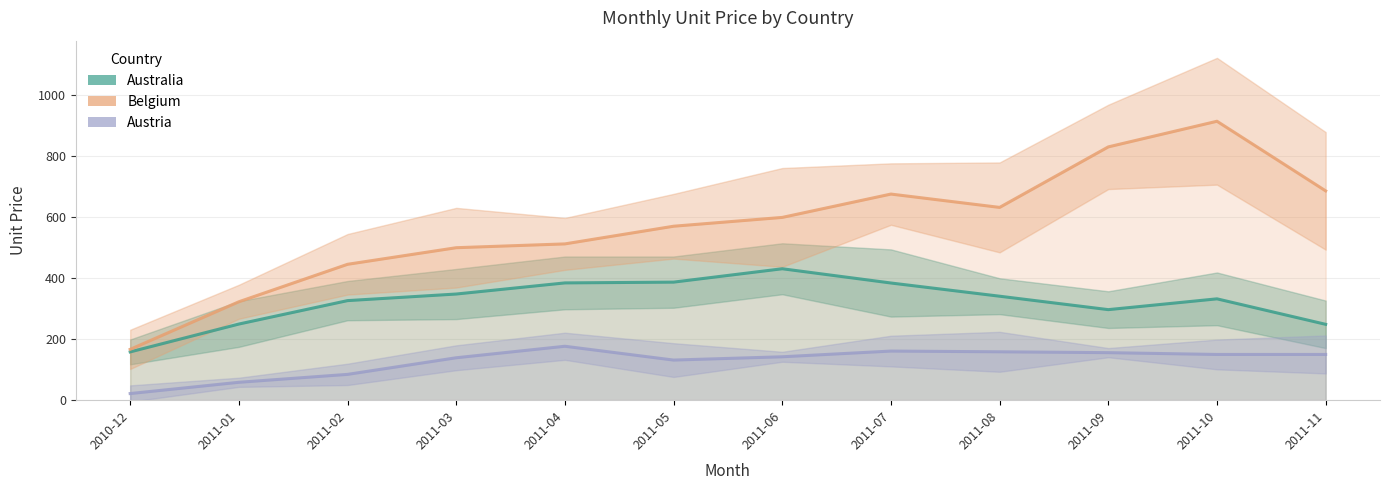

What is the value of the Austria point at the 9th from the left?

158.4